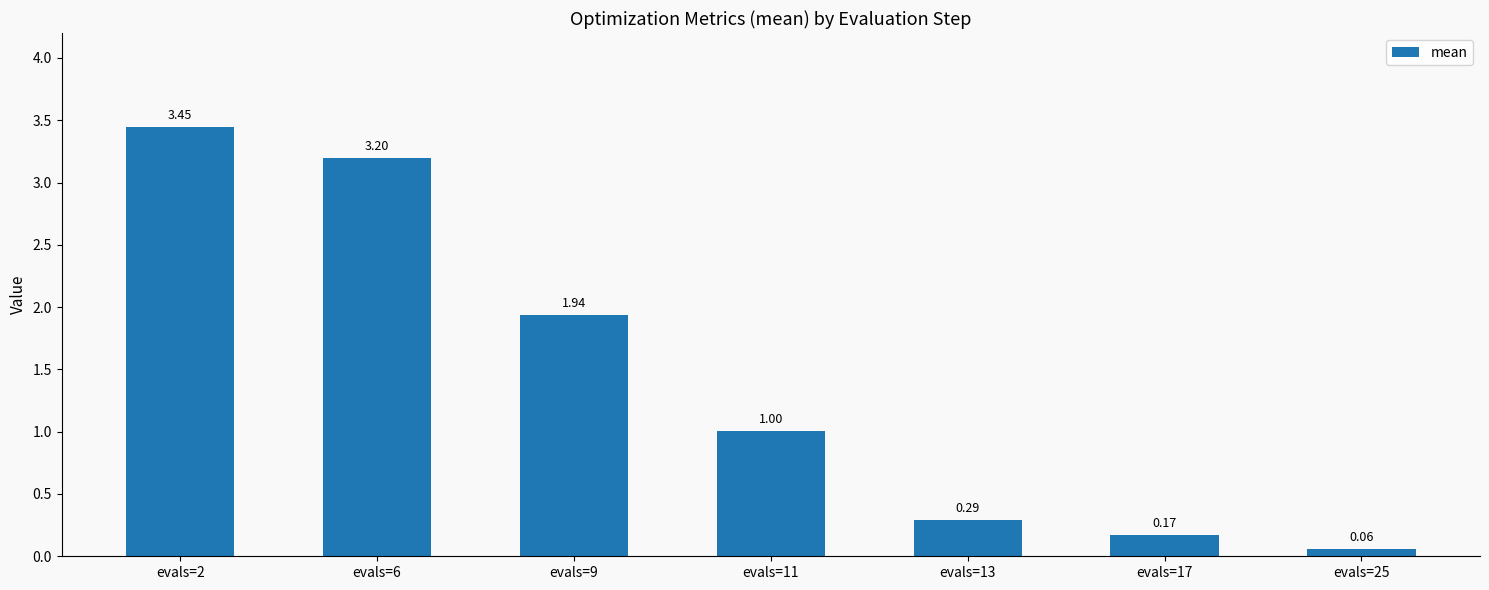

Rank the categories by value from highest to lowest.

evals=2, evals=6, evals=9, evals=11, evals=13, evals=17, evals=25